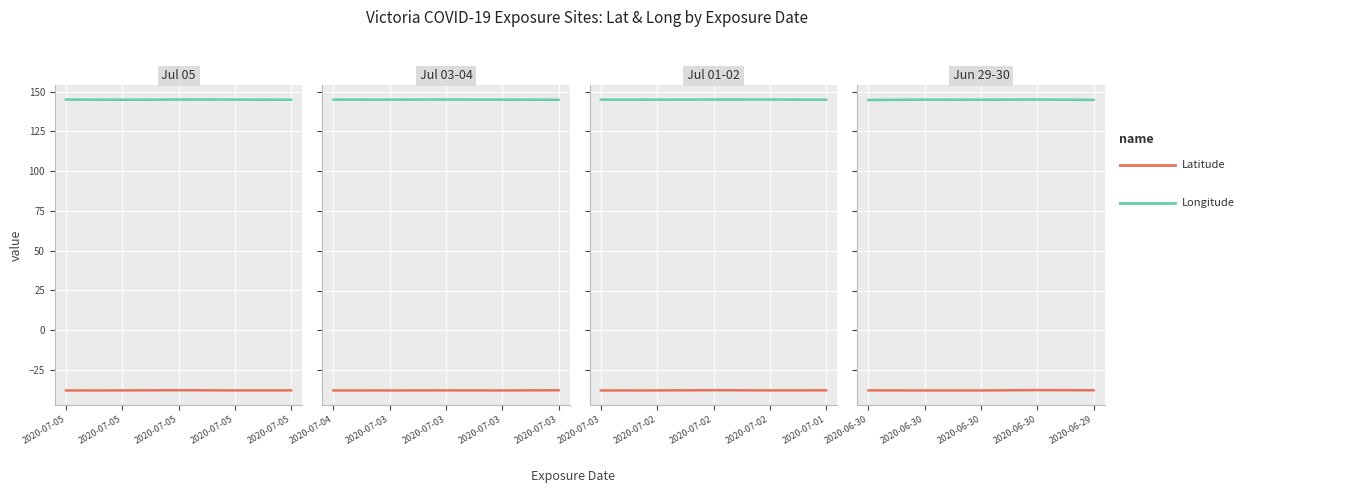

What are all the series names shown in the legend?

Latitude, Longitude